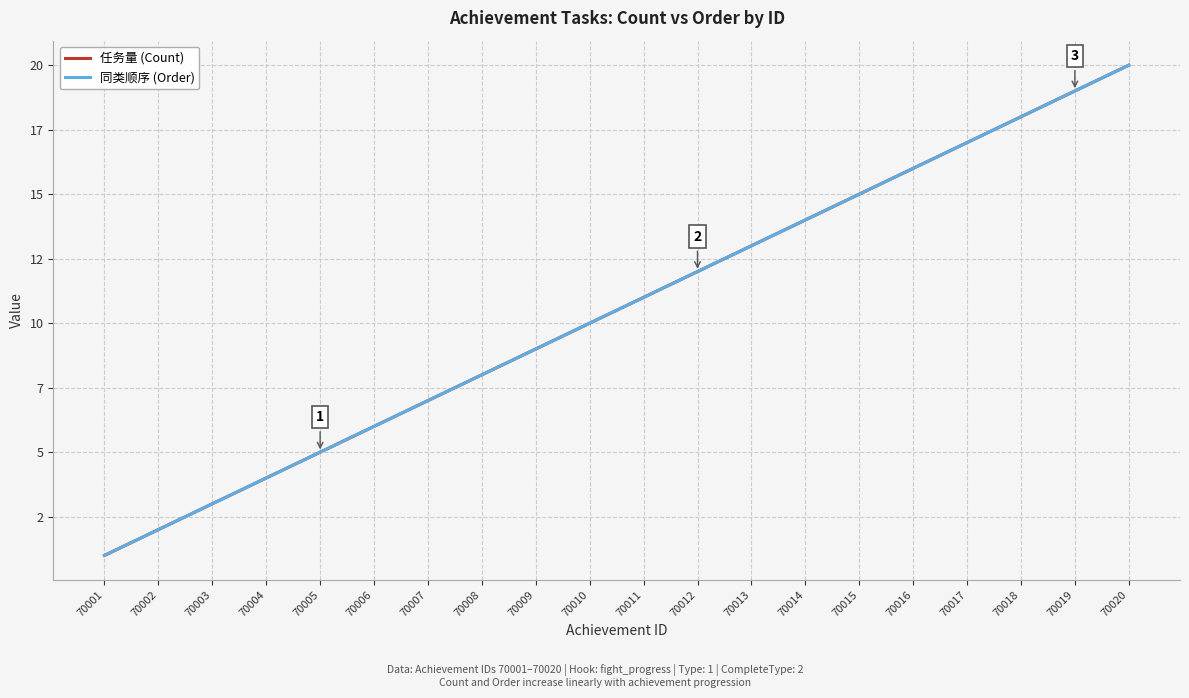

Does the chart have visible grid lines?

Yes